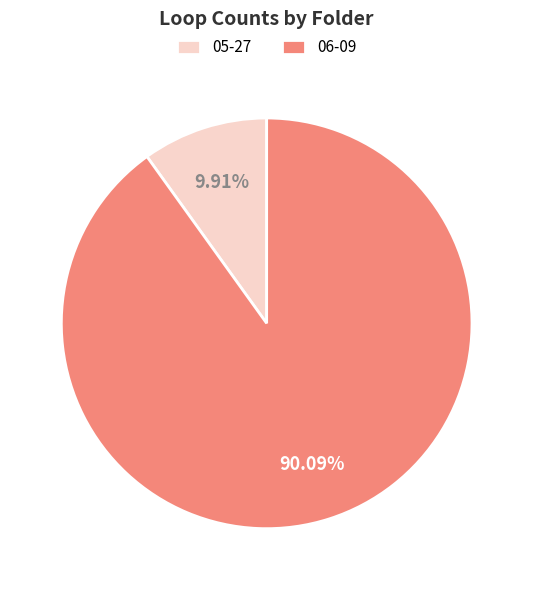

To the nearest percent, what portion does 06-09 represent?

90%